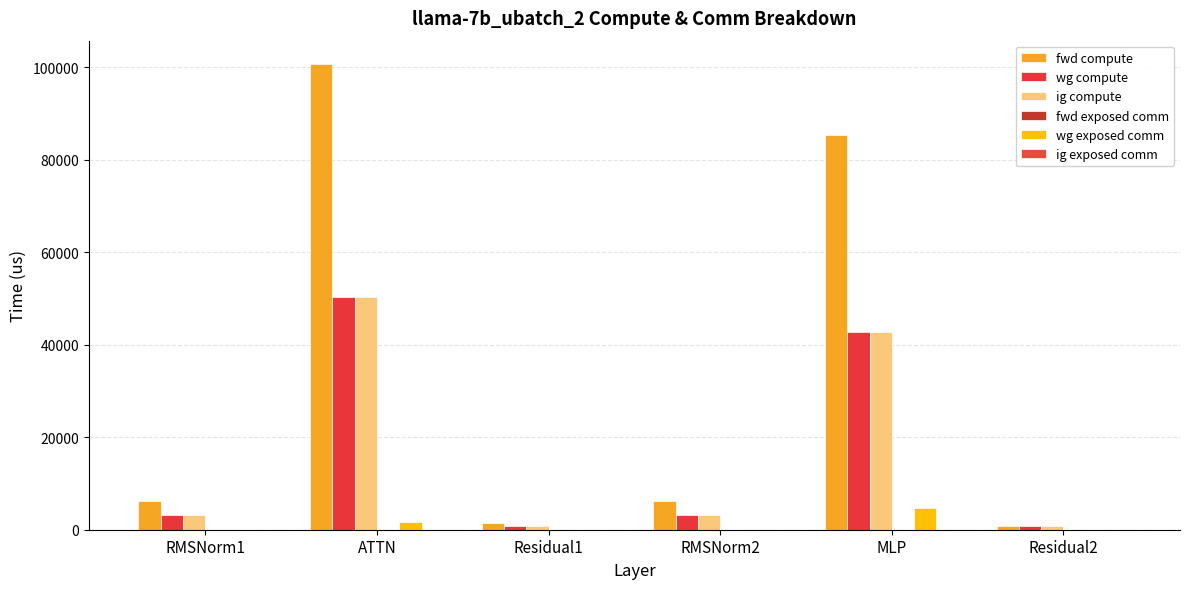

At how many categories does at least one series exceed 52983?

2